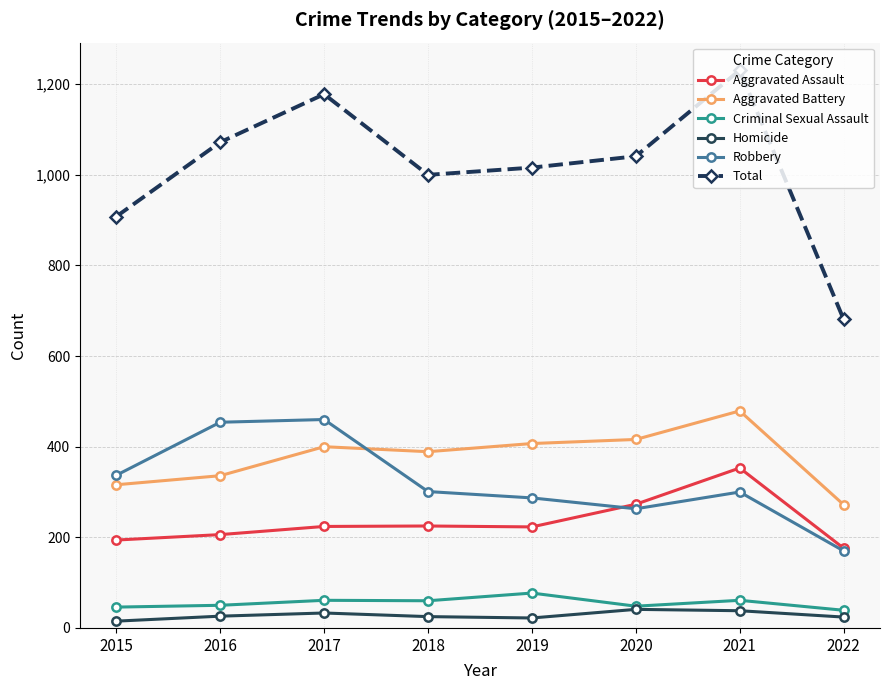

Is it true that Robbery equals 263 at 2020?

True